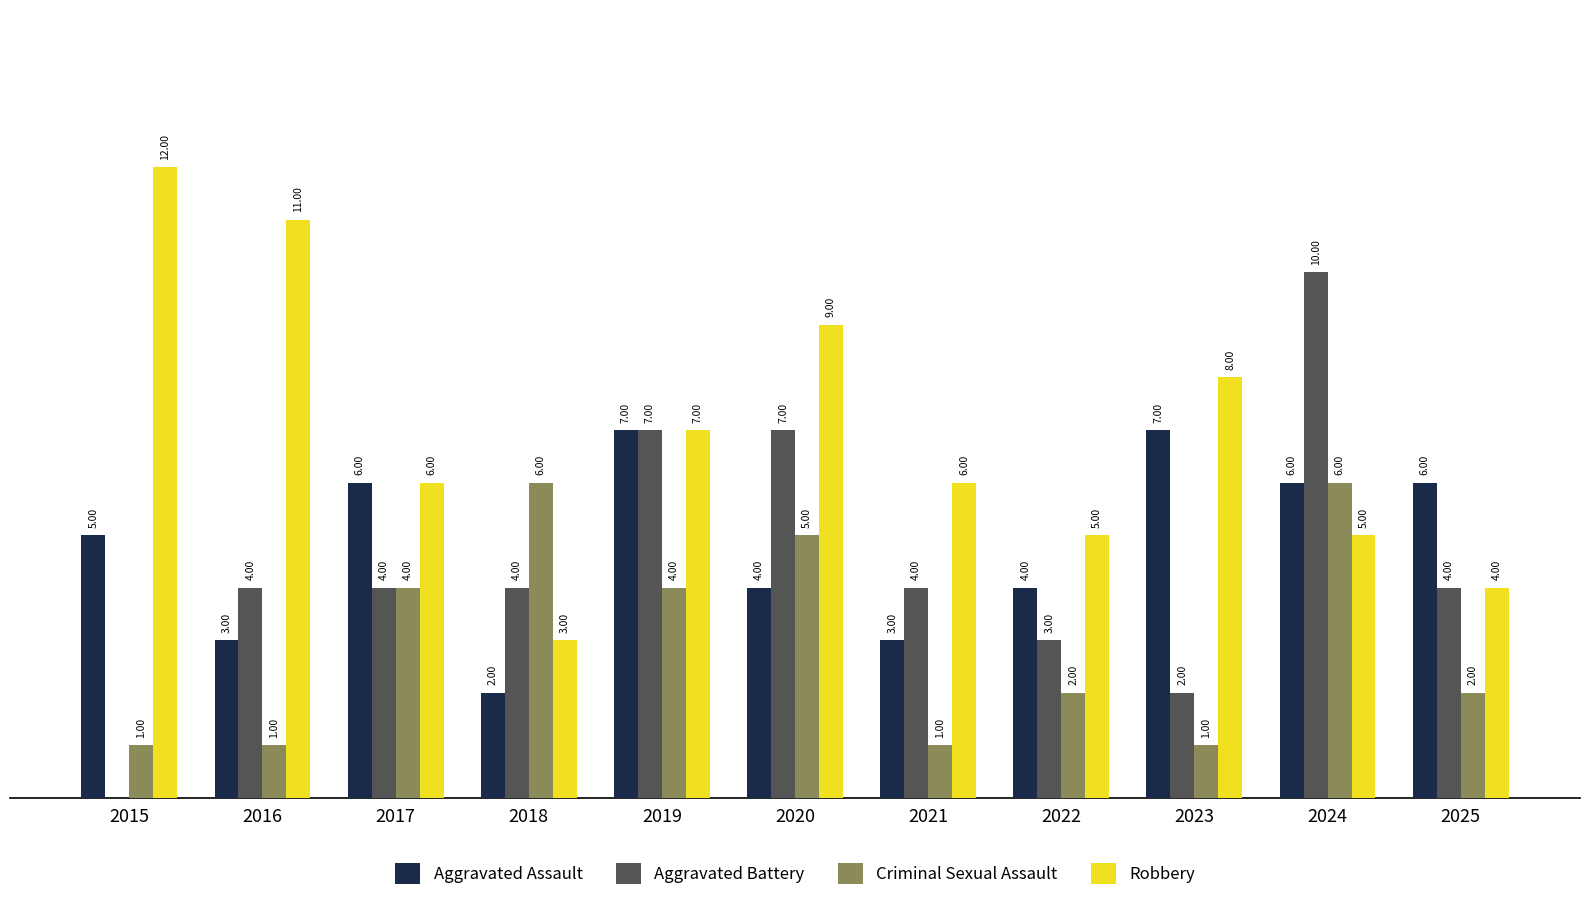

Which series has the largest total across all categories?

Robbery